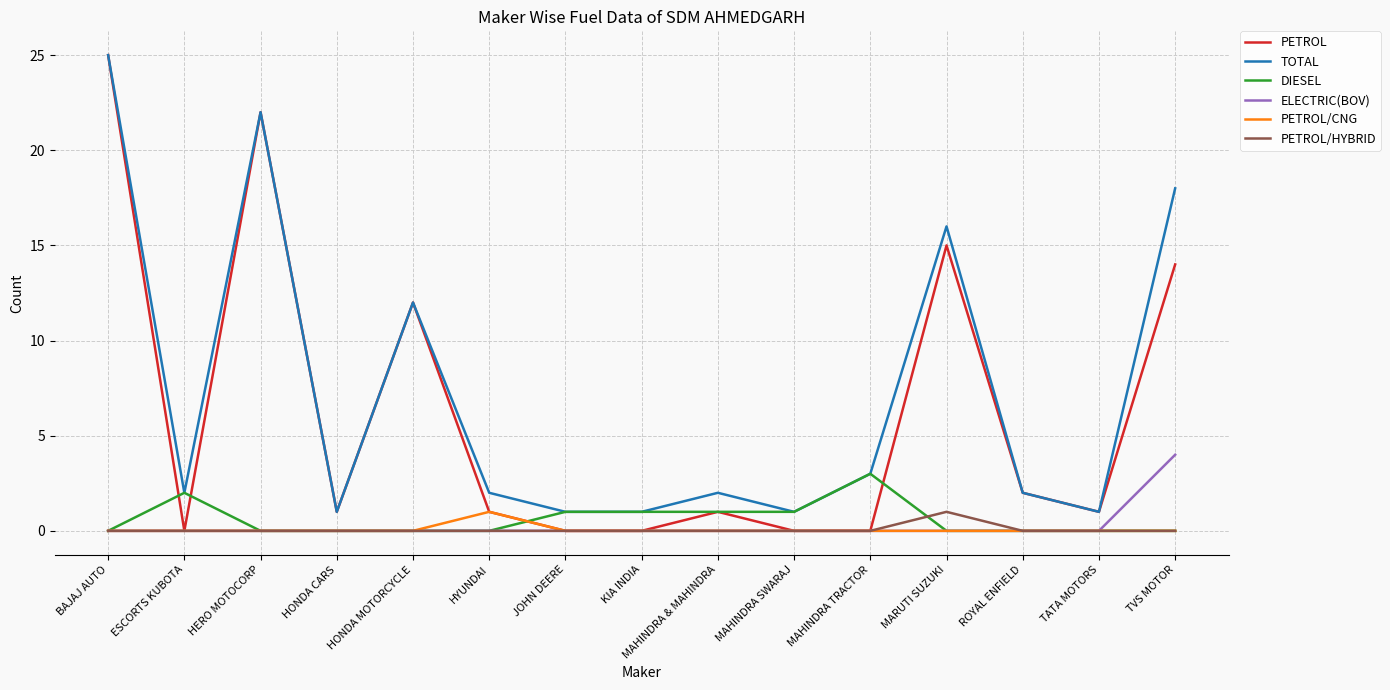

Which series has the largest total across all categories?

TOTAL